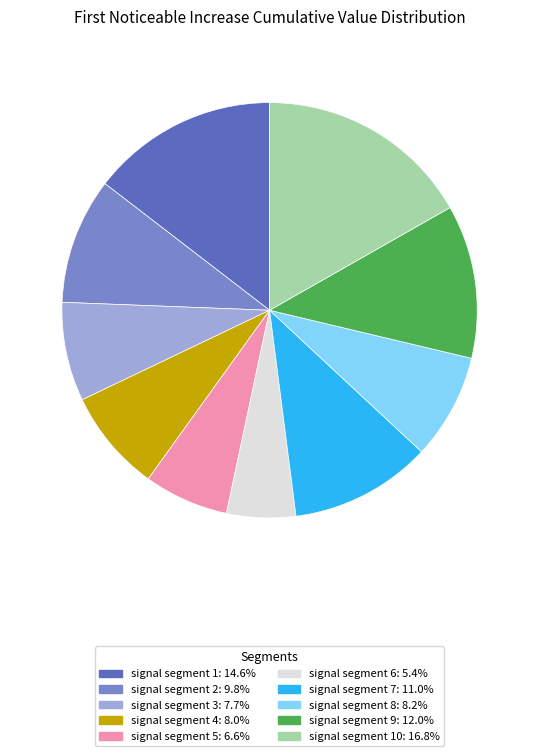

Count the number of slices in the pie.

10